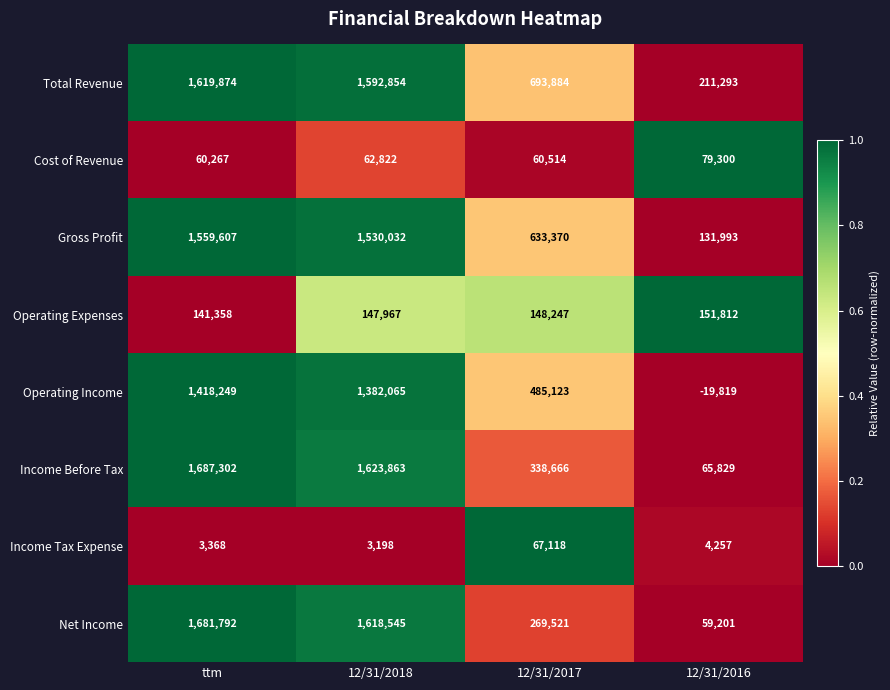

How many categories are shown in the chart?

4